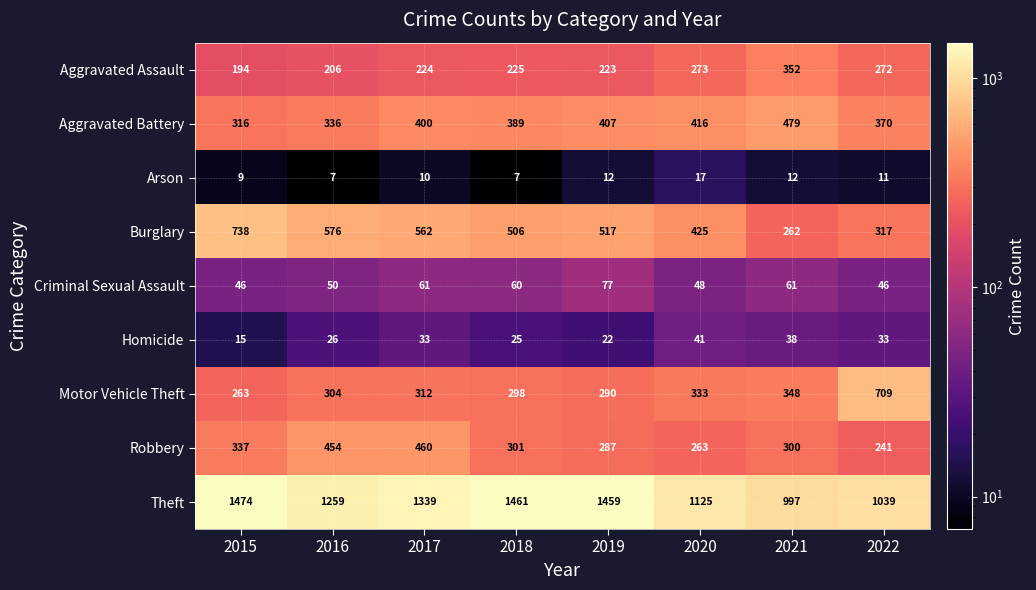

The Robbery series shows 287 at 2019. True or false?

True